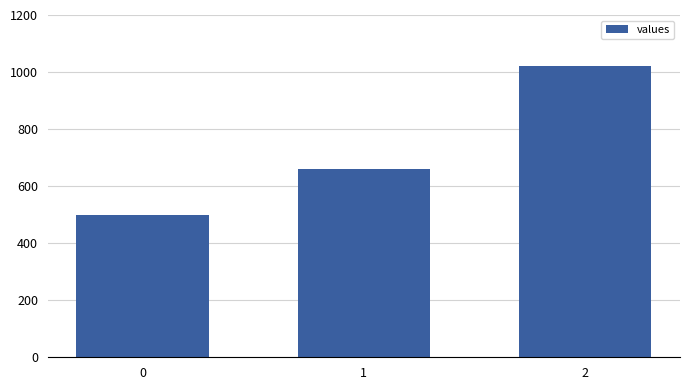

Reading right to left, transcribe all the data shown in this chart.

1020	660	500